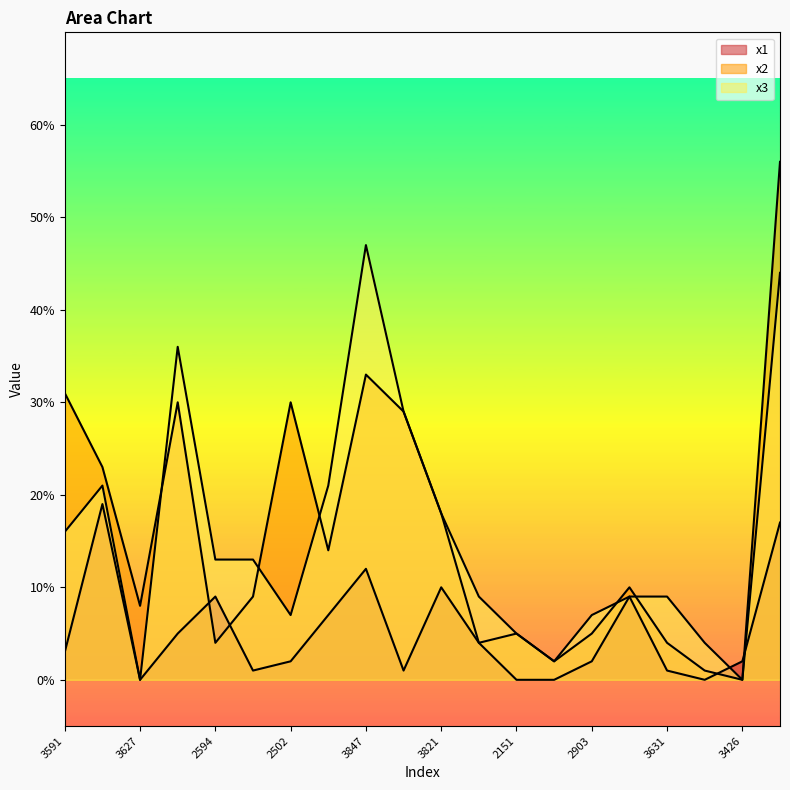

Which series ends up on top after the final intersection of x3 and x2?

x3